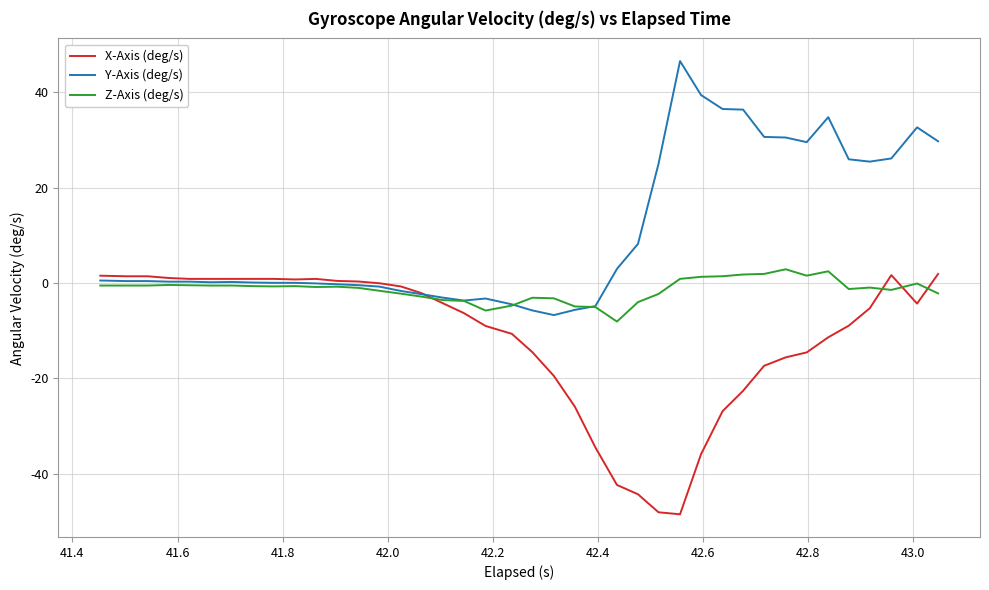

True or false: X-Axis (deg/s) has more than 1 points higher than both neighbors.

True